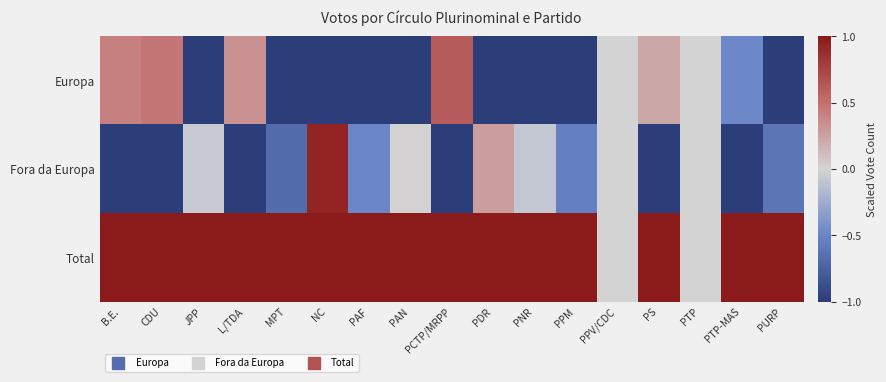

Rank the series at PDR from highest to lowest value.

Total, Fora da Europa, Europa